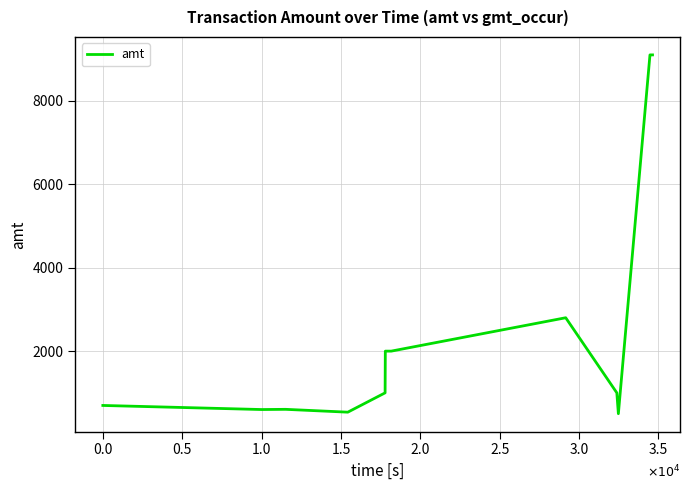

What is the greatest value displayed?

9100.0